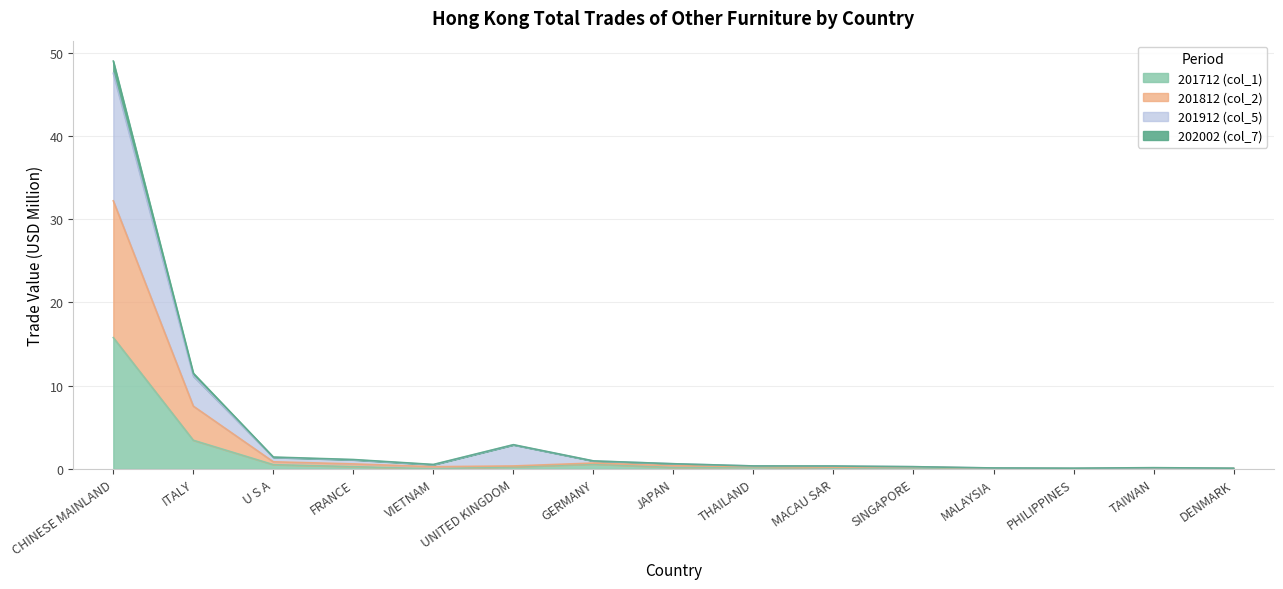

True or false: 201912 (col_5) and 201812 (col_2) cross at least once.

False